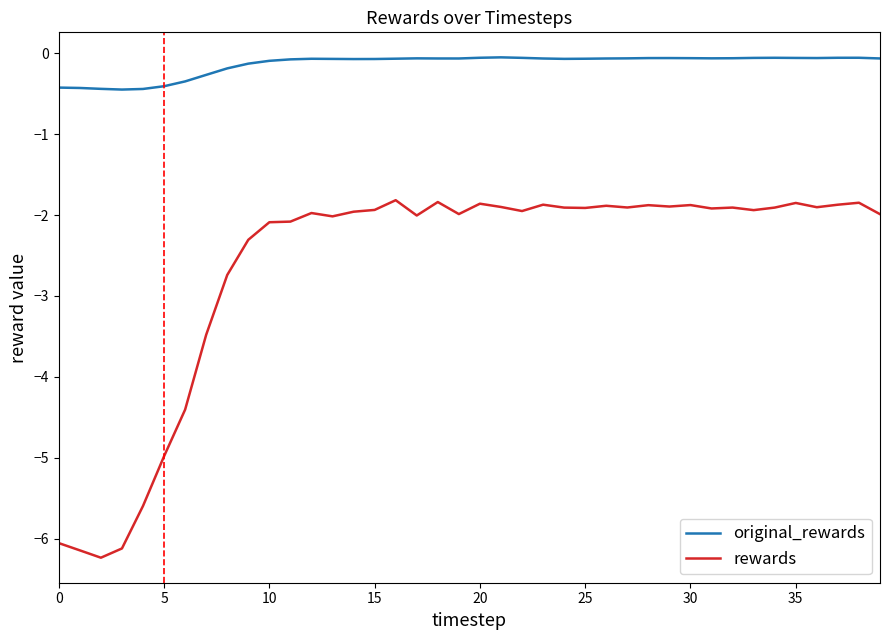

True or false: rewards and original_rewards intersect in this chart.

False